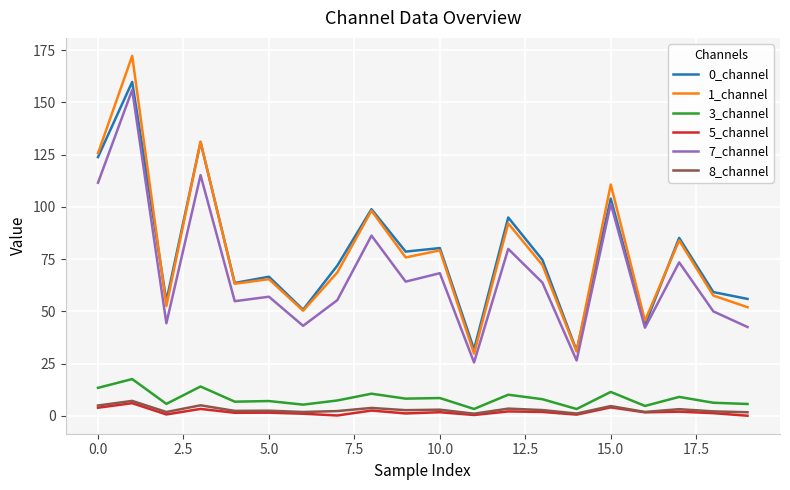

In 0_channel, how many points are lower than both neighbors (excluding endpoints)?

7